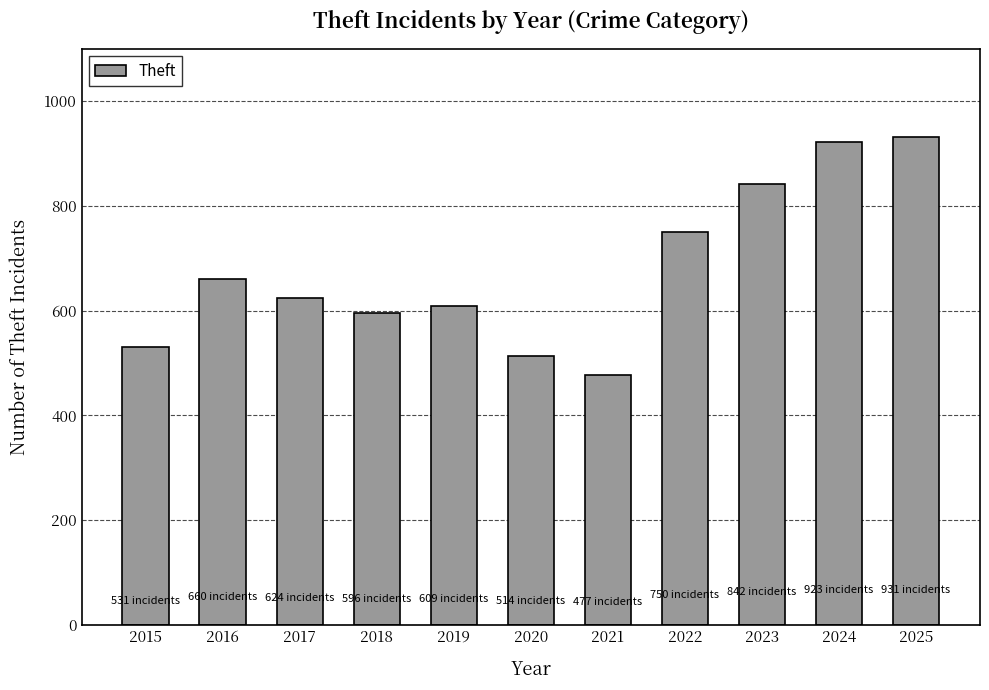

What is the difference between the maximum and minimum values?

454